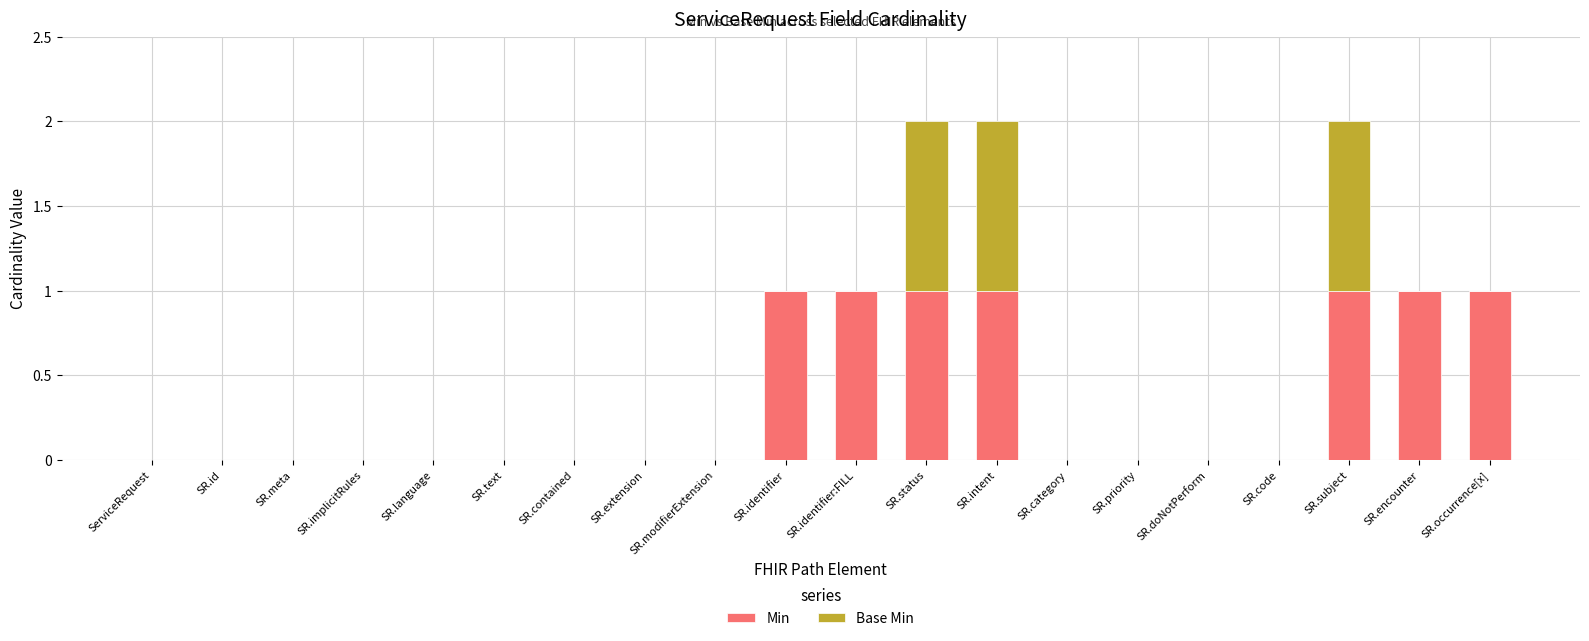

The value of Min at SR.priority is 1. True or false?

False